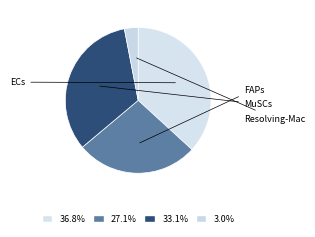

Is Resolving-Mac the majority of the pie?

No